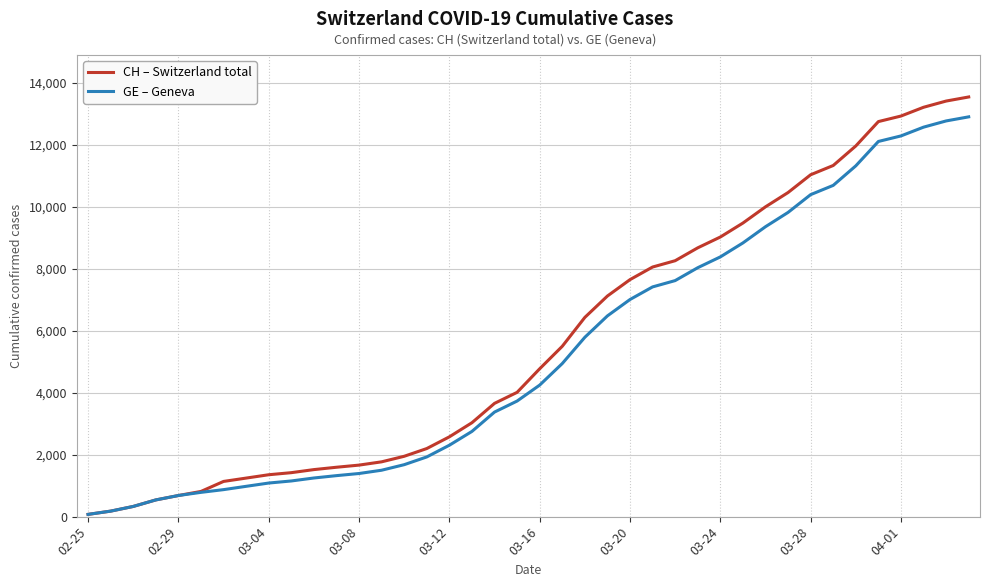

What is the maximum value for CH – Switzerland total?

13553